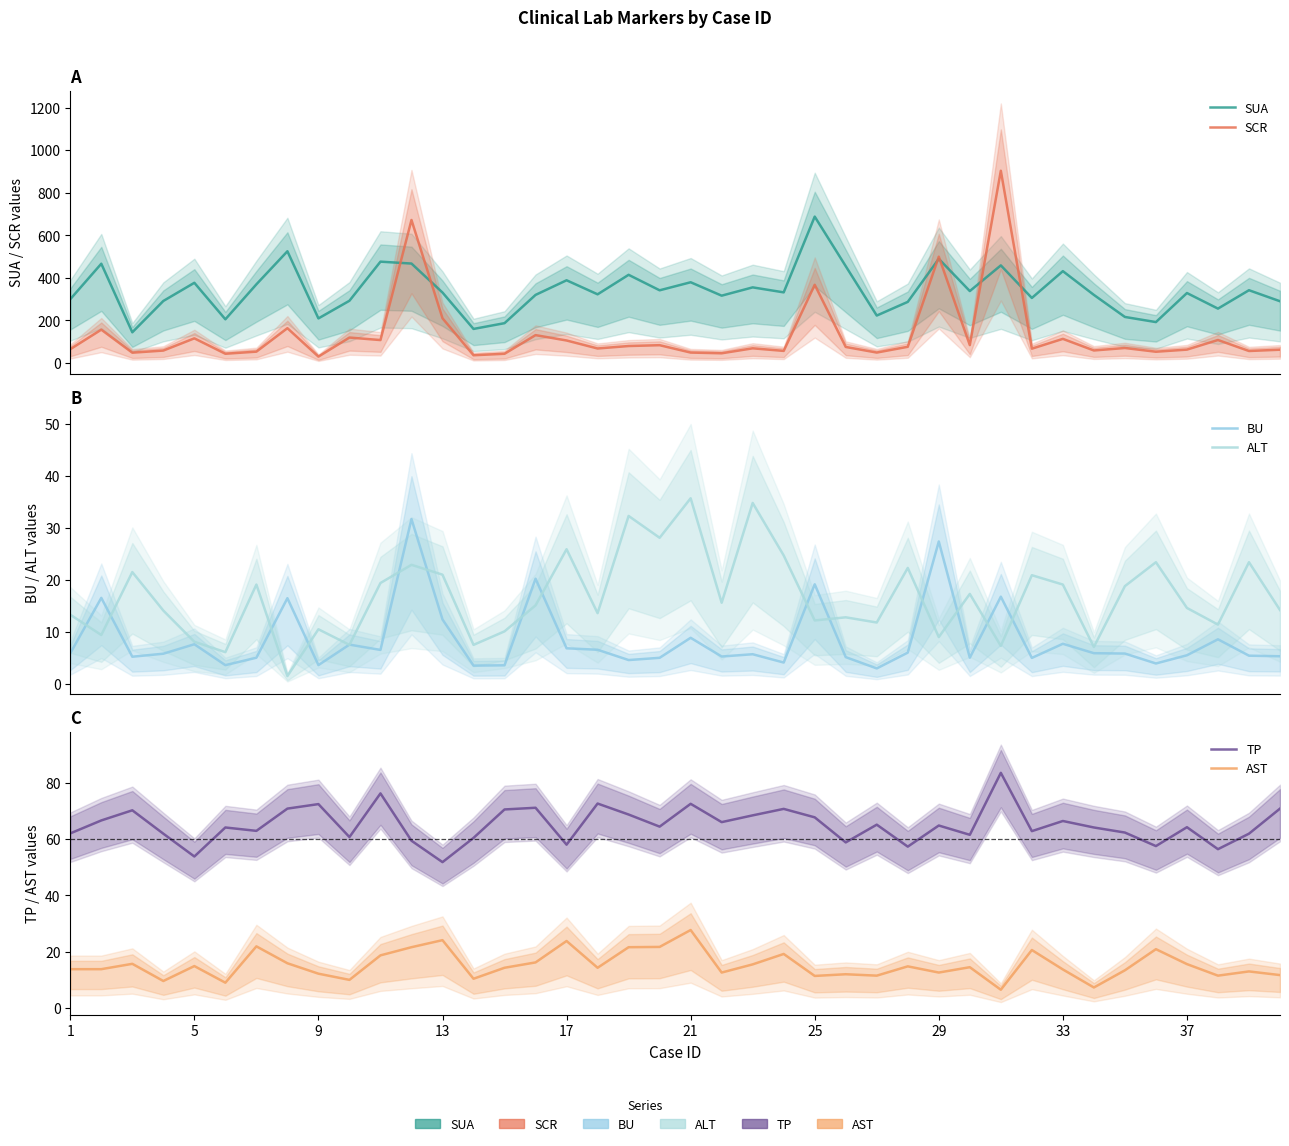

In SCR, how many points are higher than both neighbors (excluding endpoints)?

14